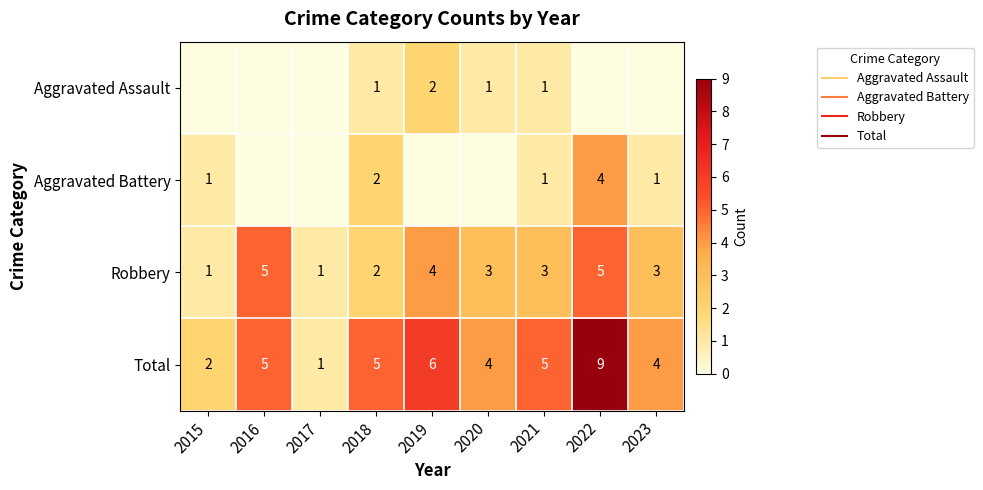

Which series changed the most between 2019 and 2020?

Total